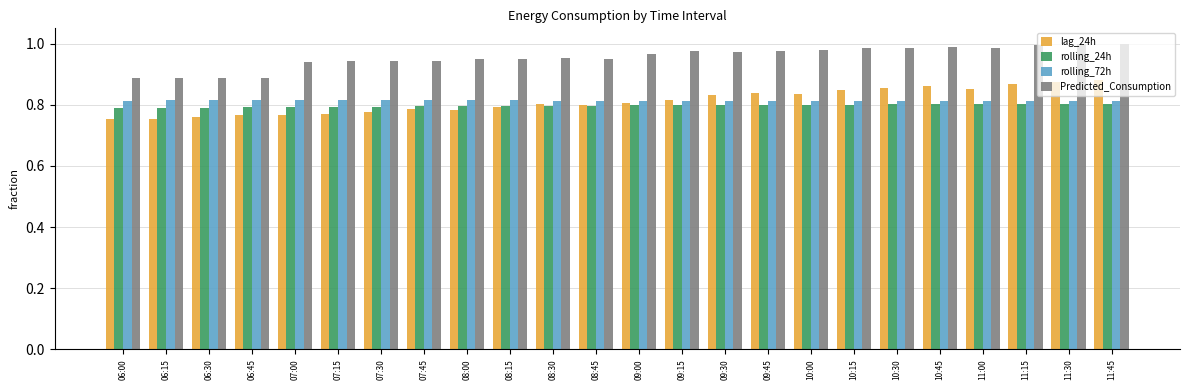

How many groups of bars are there?

24